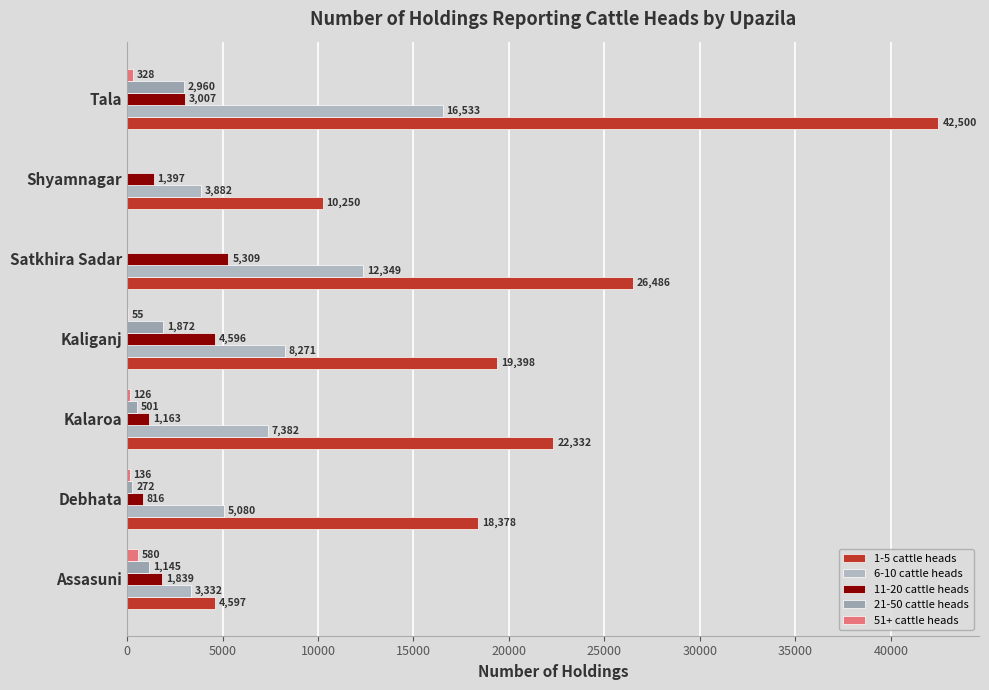

What is the highest value of the 11-20 cattle heads series?

5309